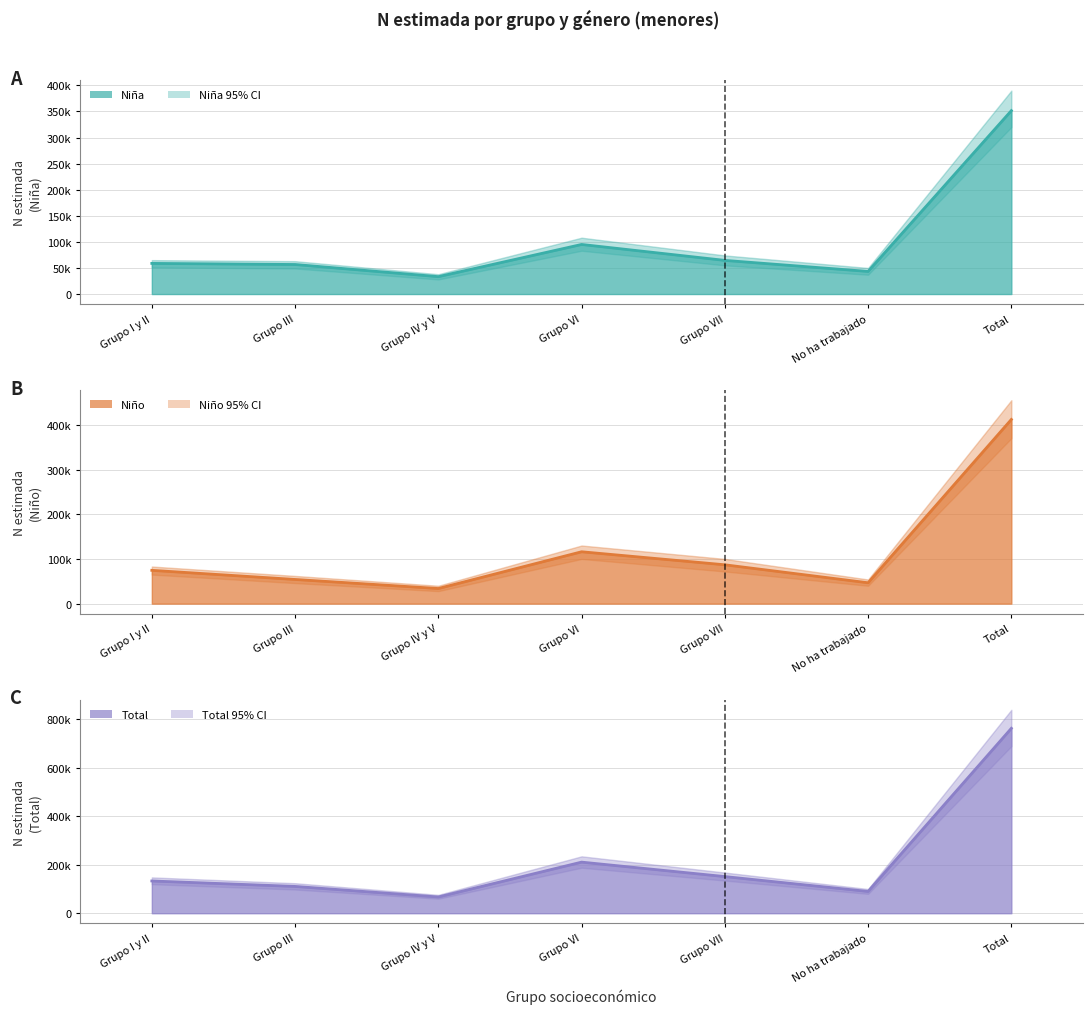

The Total estimate series shows 67147 at Grupo IV y V. True or false?

True